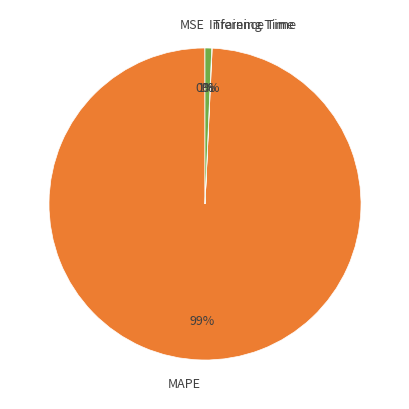

Which category has the biggest portion of the pie?

MAPE